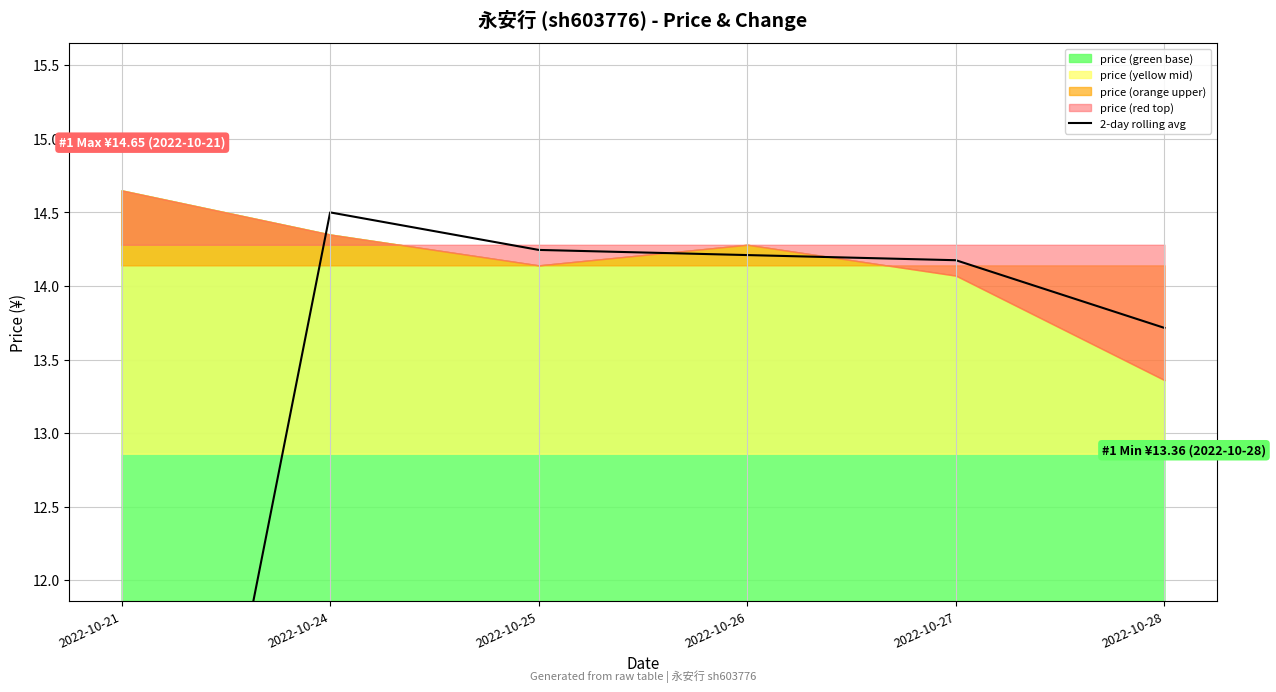

Which label corresponds to the smallest value in the chart?

2022-10-21